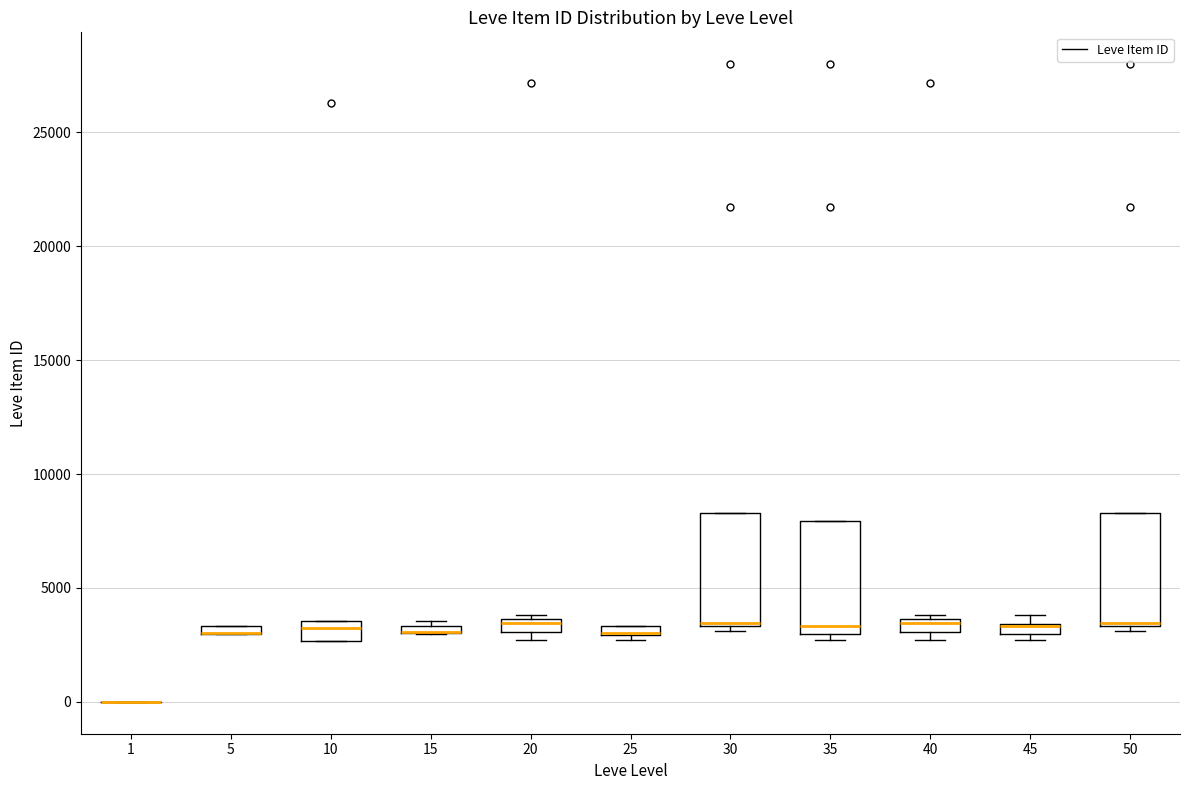

Where is the lower edge of the box at x = 25 on the y-axis? The values are not printed on the chart, so give them approximately, as read against the axis.

3000